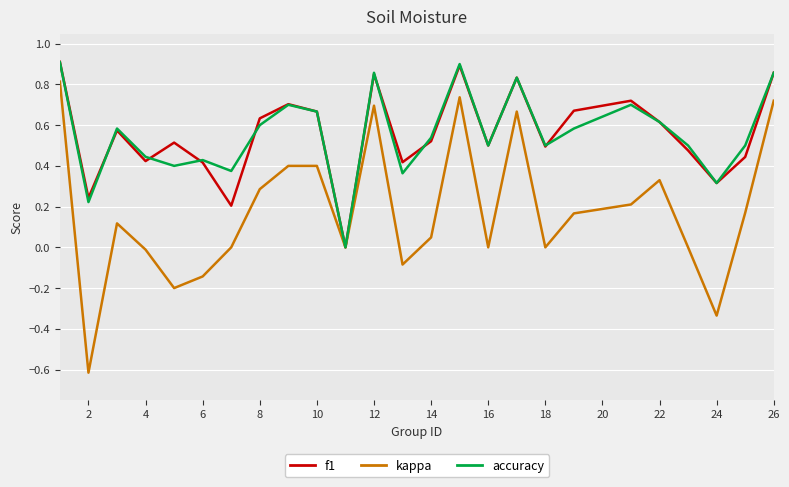

What is the smallest value displayed?

-0.6